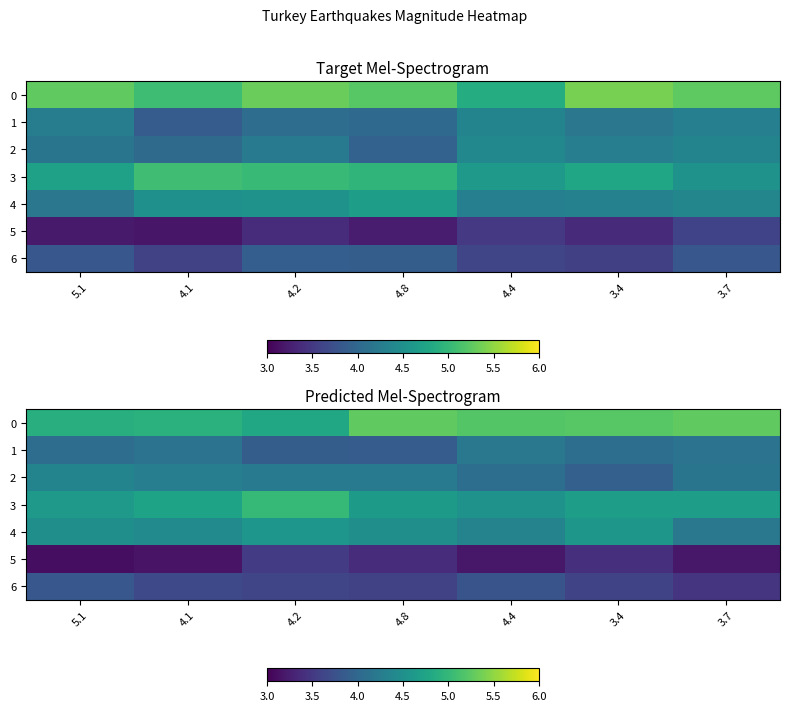

Between 5.1 and 3.4, which series saw the biggest shift?

2